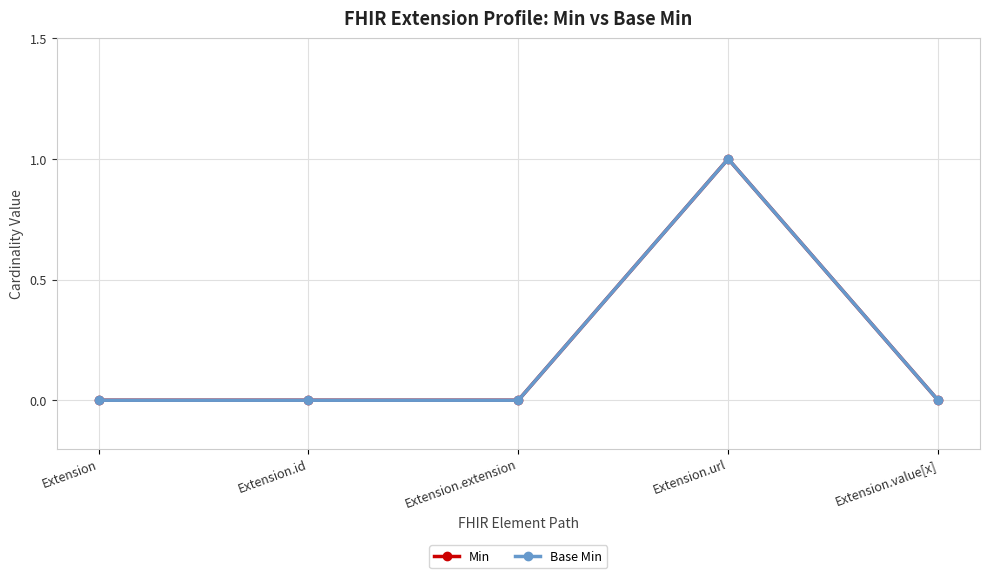

At how many categories does at least one series exceed 0?

1